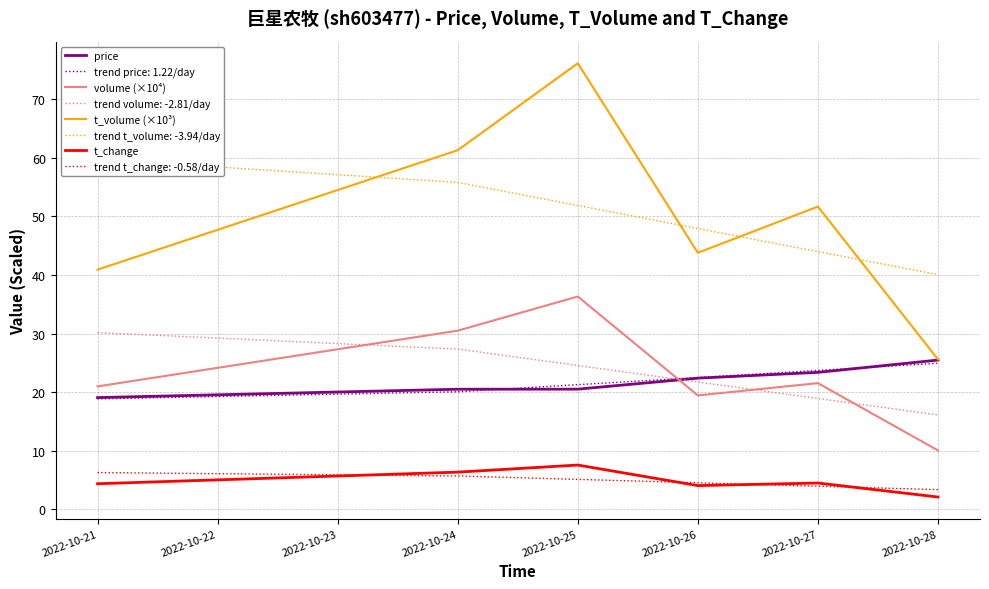

True or false: t_change has more than 1 interior local peaks.

True